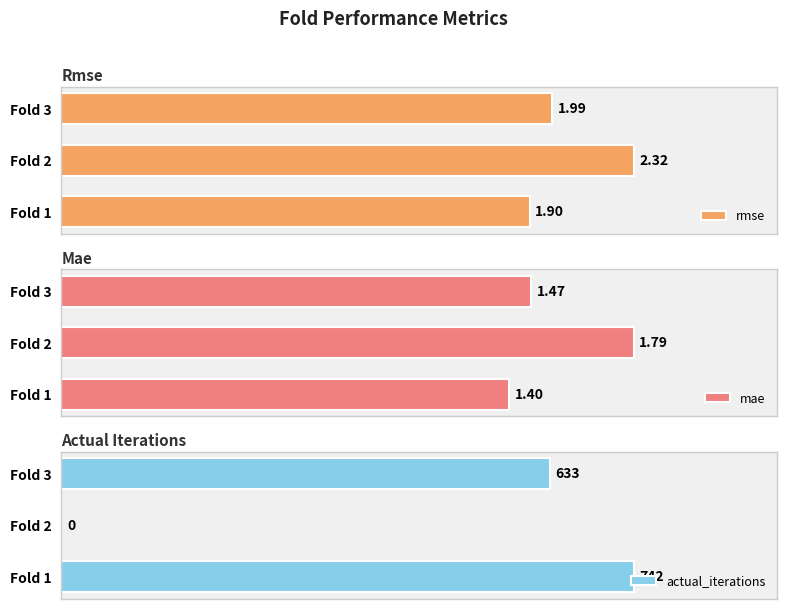

Which series has the largest range (max minus min)?

actual_iterations